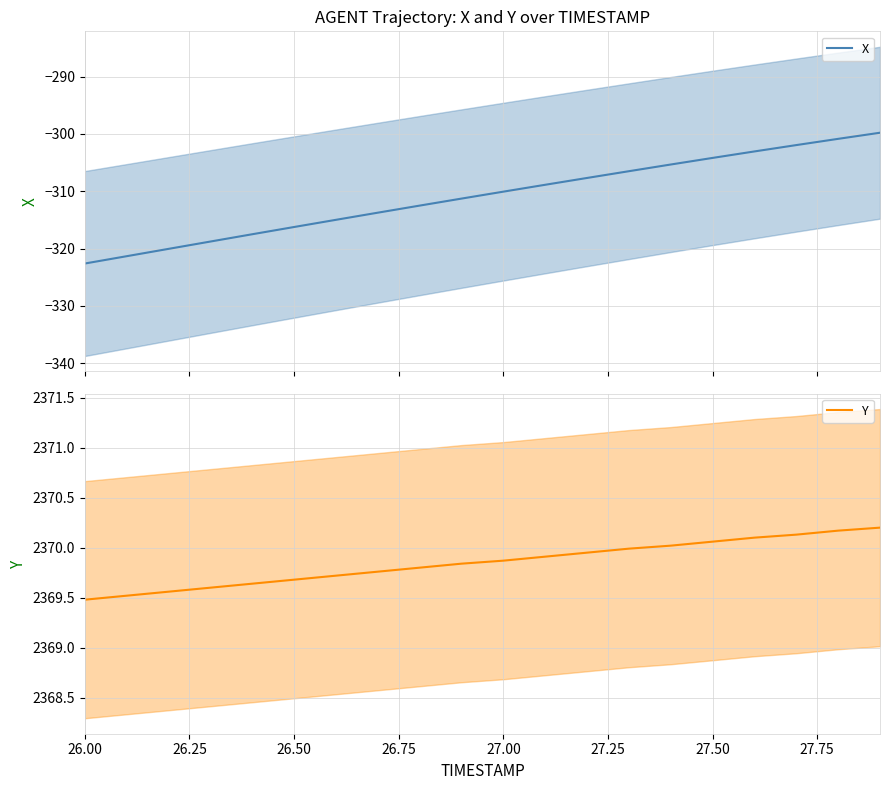

What is the label of the 19th point from the right?

26.25